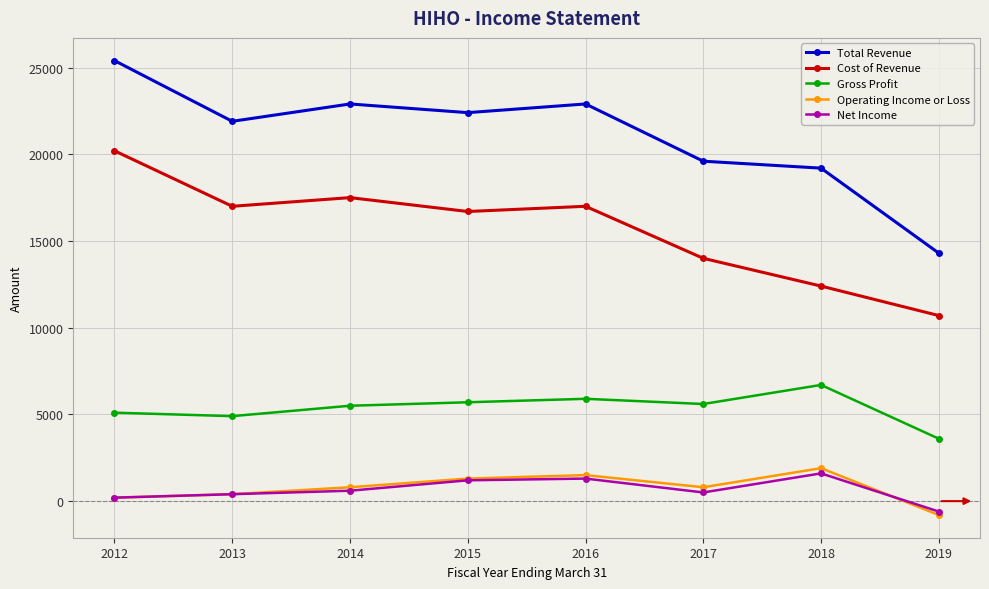

How many values in the Operating Income or Loss series are below 800?

3